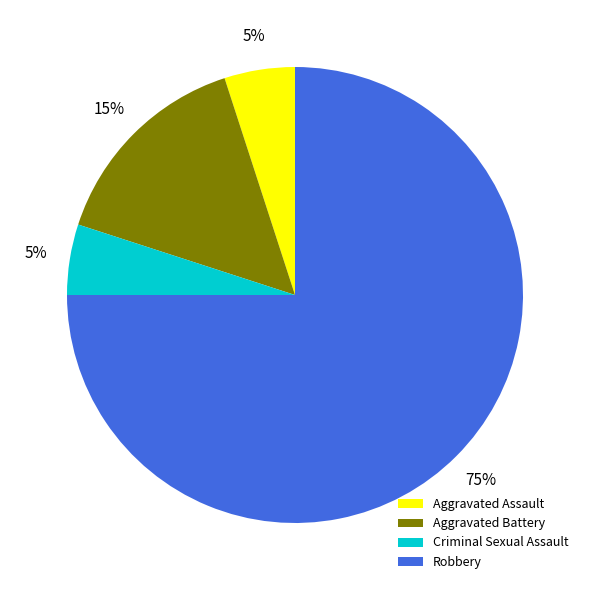

What is the largest slice in the pie chart?

Robbery